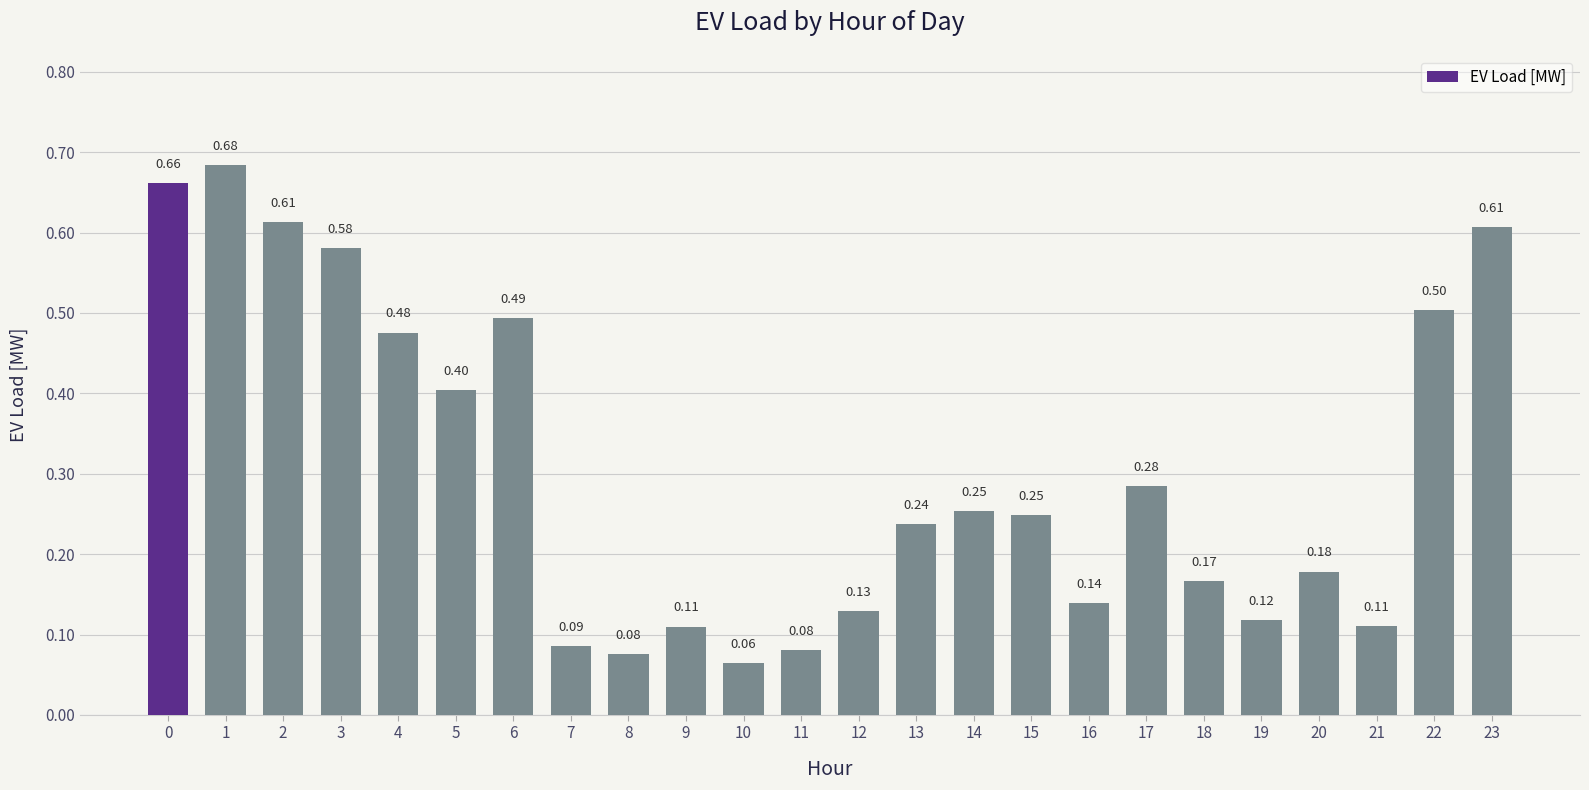

What is the sum of the values at 14 and 17?

0.5